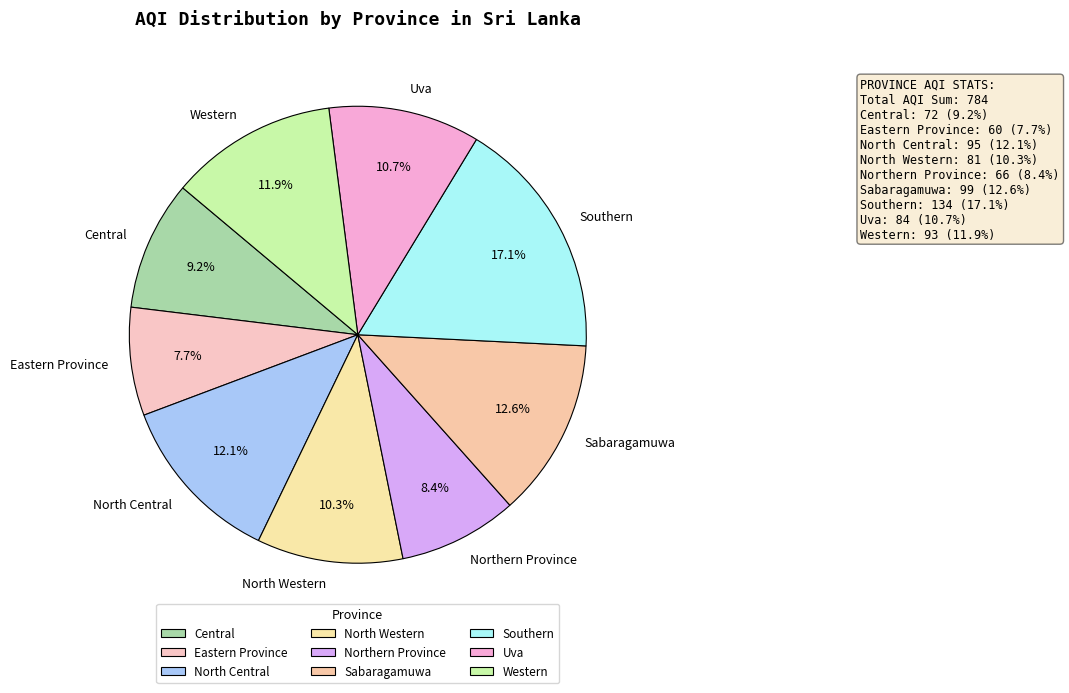

To the nearest percent, what is the difference between the Northern Province and North Western slice percentages?

2%